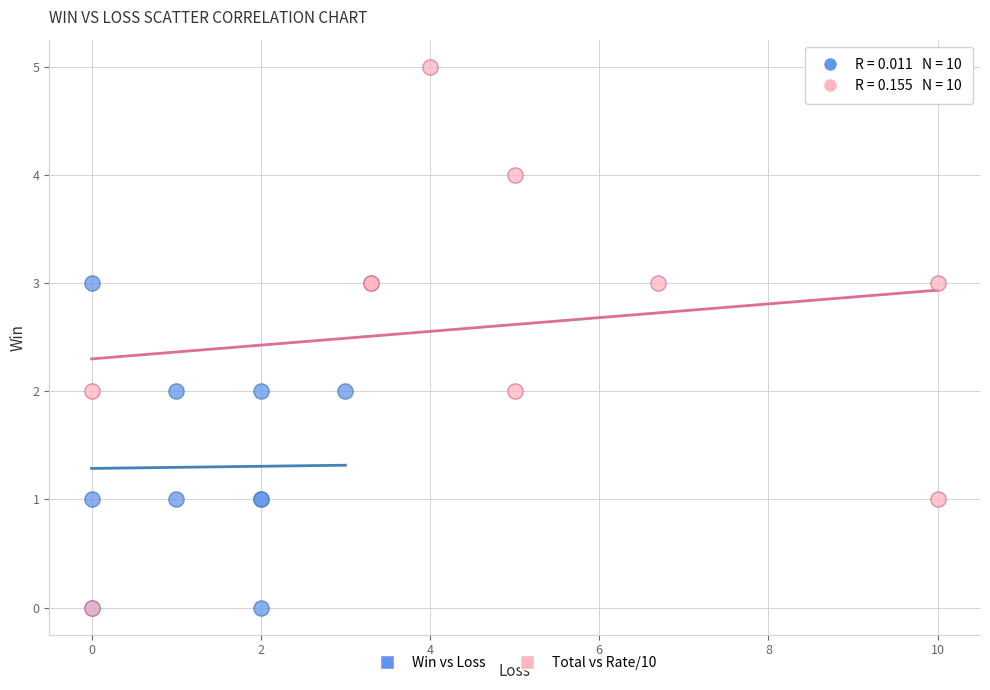

Which series has the largest Y range (max minus min)?

Total vs Rate/10